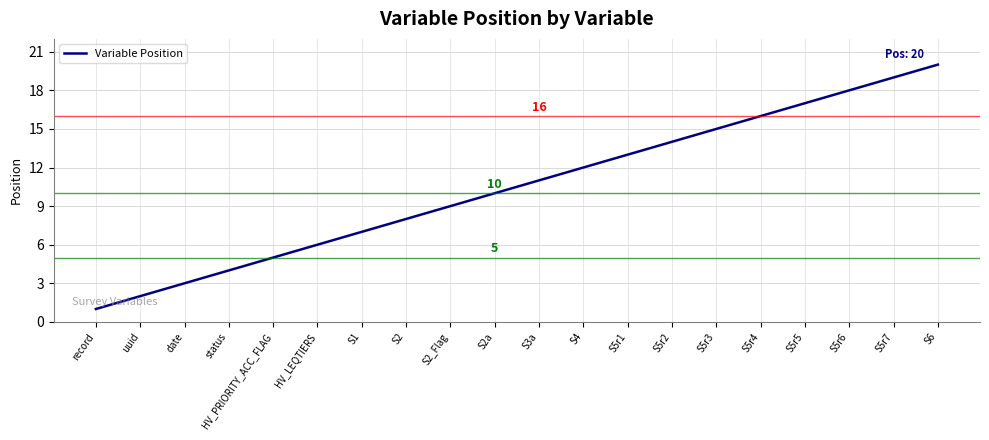

The chart shows a value of 3 at S2a. True or false?

False